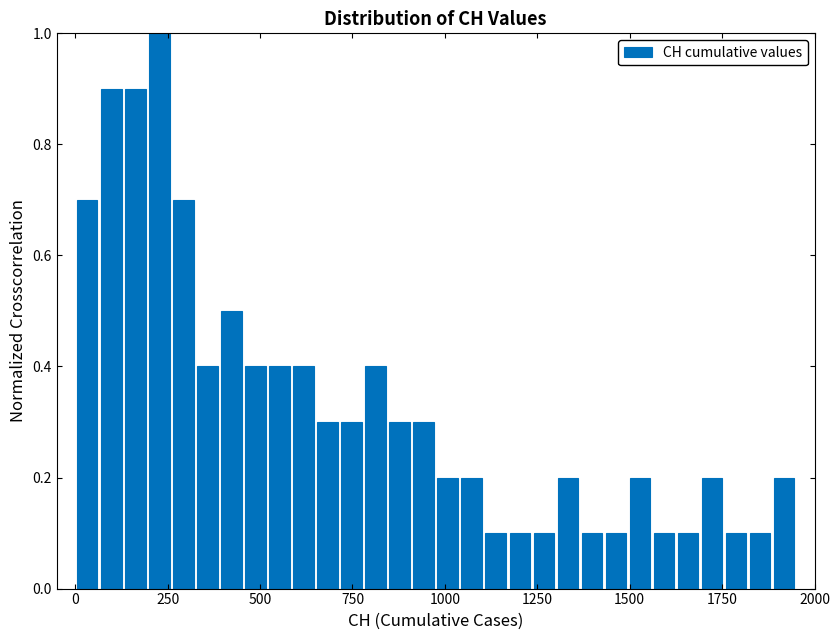

Around what value on the x-axis is the tallest bar? Give the approximate position of its centre, as read against the axis.

250